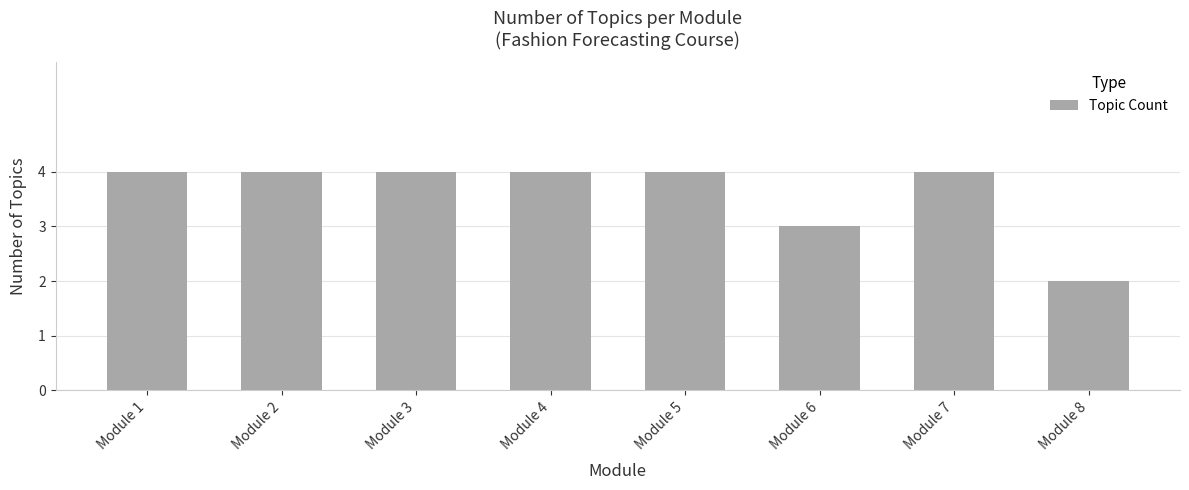

The chart shows a value of 4 at Module 3. True or false?

True